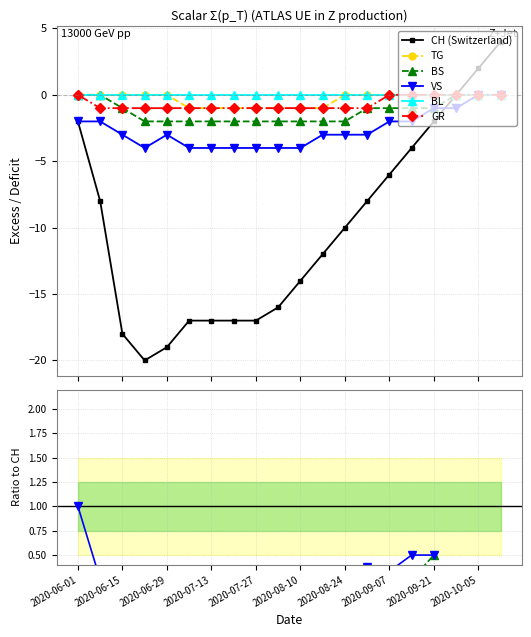

What position from the left is 2020-09-07?

15